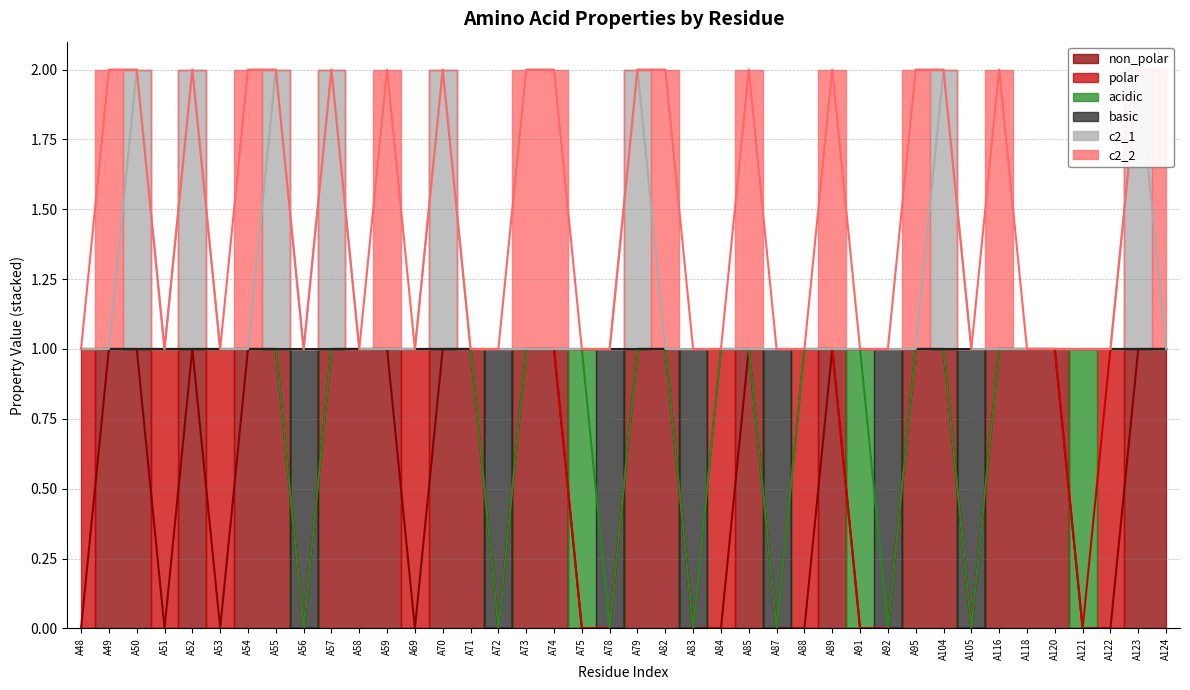

Count the basic values in the range 1 to 2.

33